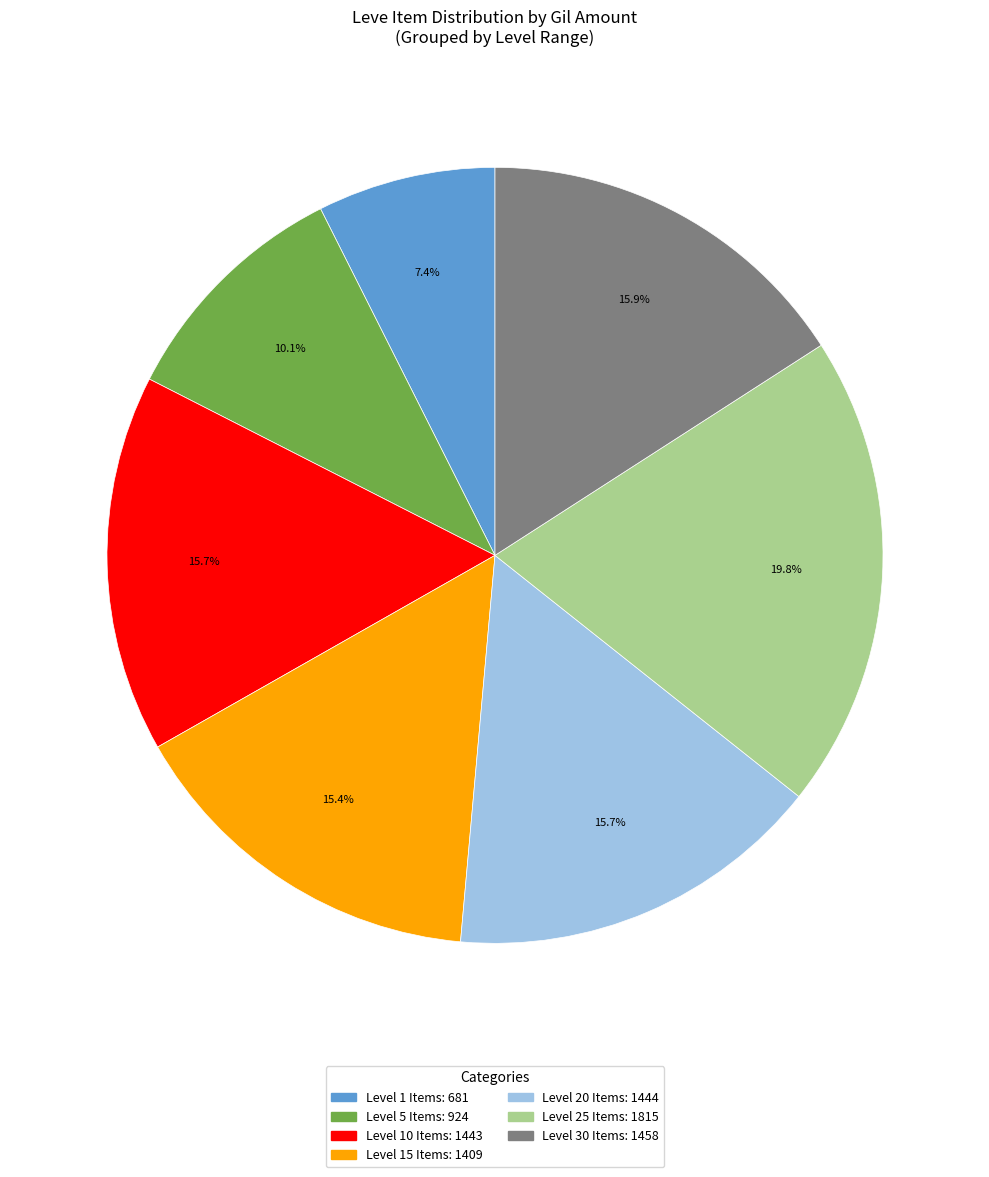

Does any single category account for the majority?

No